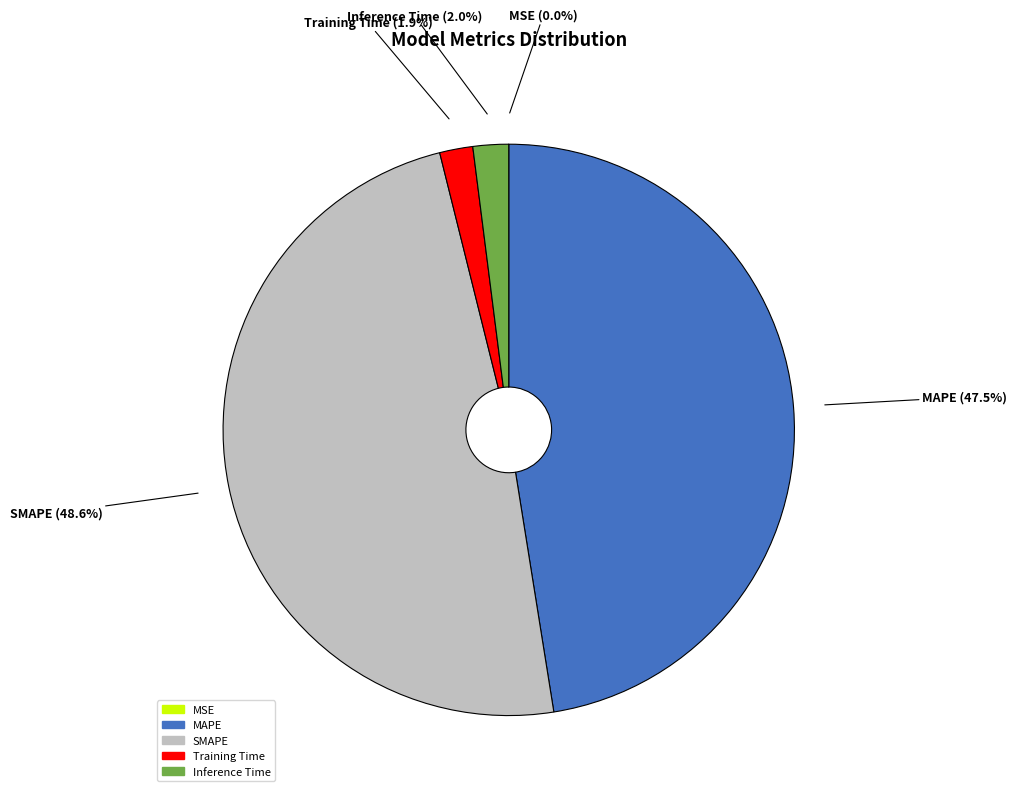

To the nearest percent, what is the average slice percentage?

20%